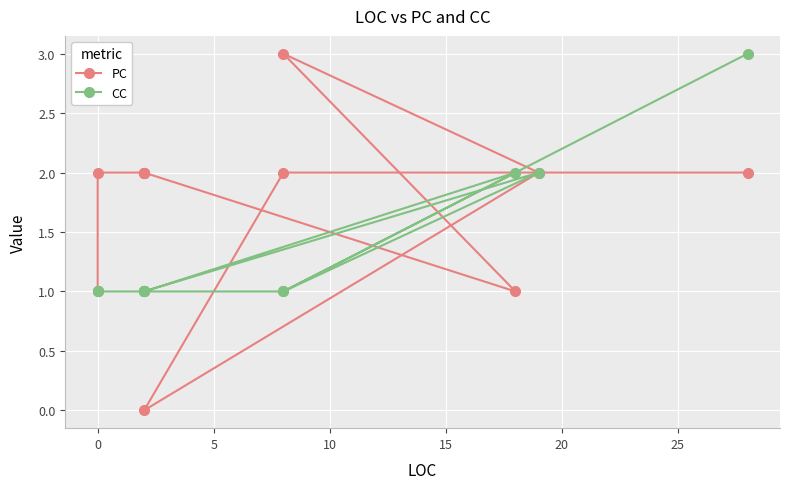

What are all the series names shown in the legend?

PC, CC